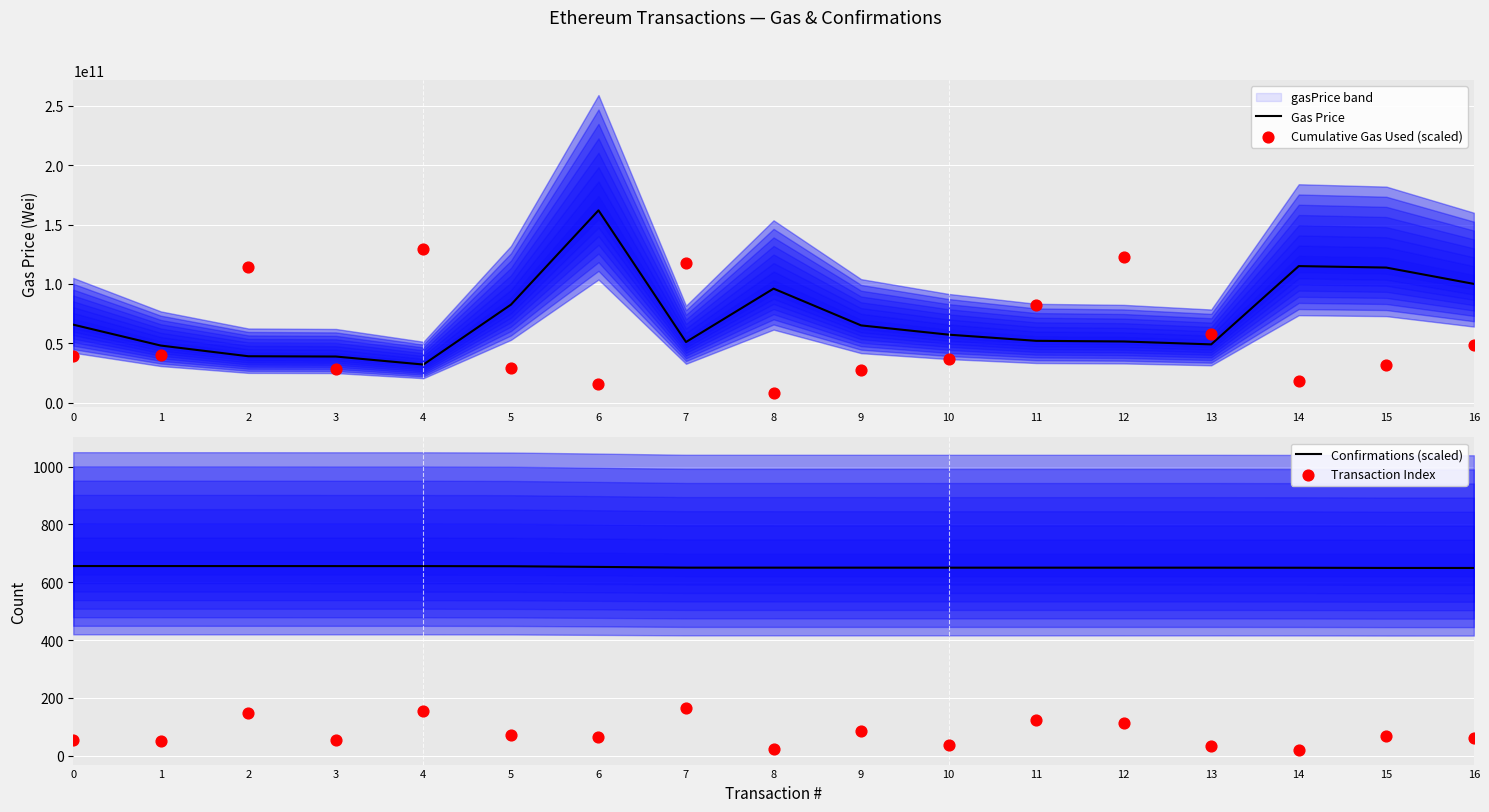

At how many categories does at least one series exceed 35676093161?

17